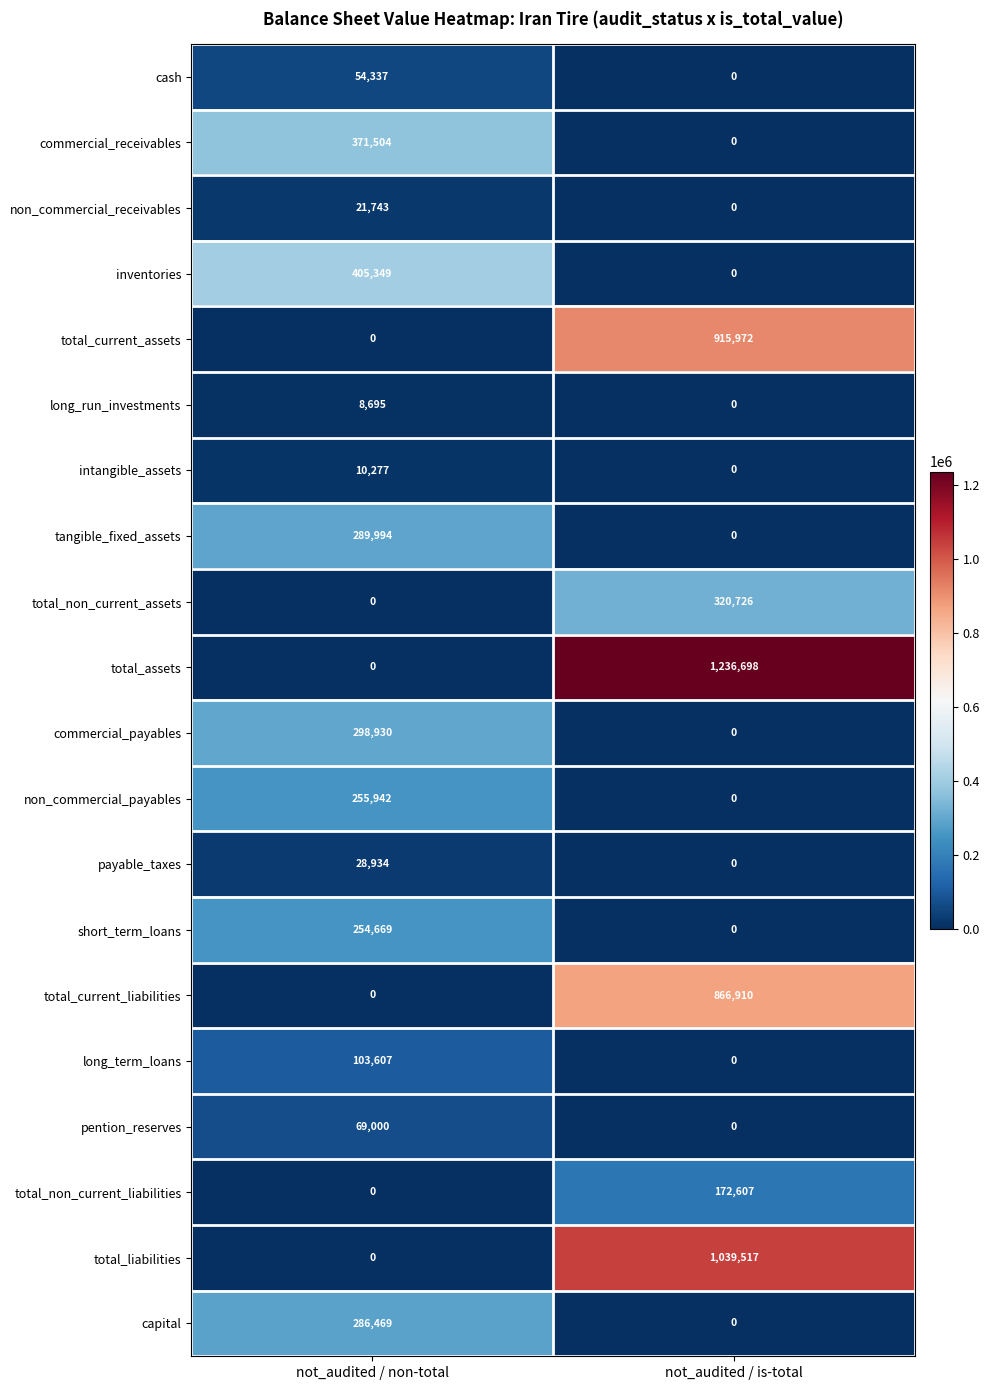

What is the difference between the maximum and minimum values in the intangible_assets series?

10277